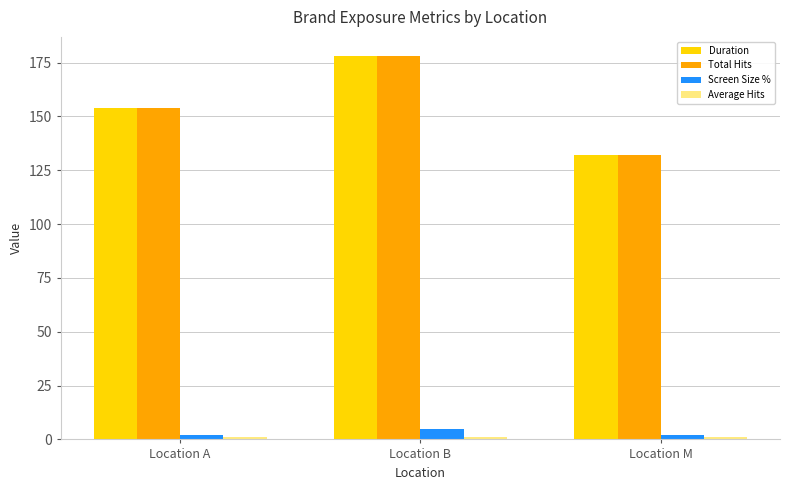

How many values in the Duration series are below 154?

1